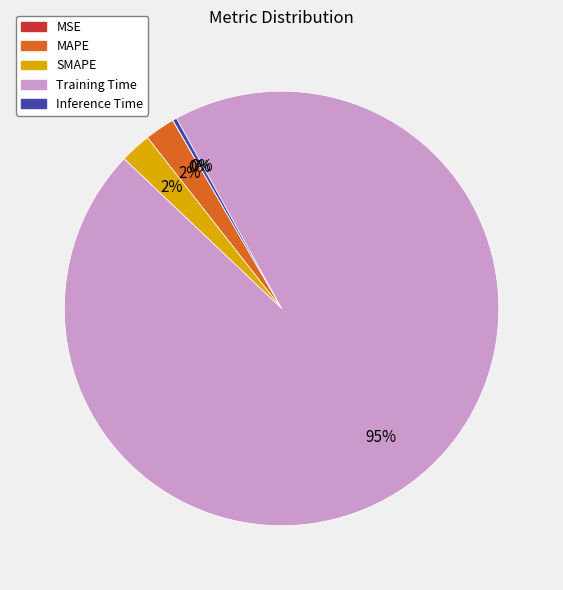

True or false: Training Time accounts for 84% of the total.

False